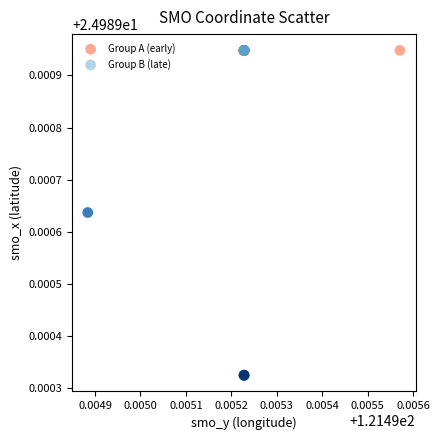

Which series contains the lowest Y value?

Group B (late)